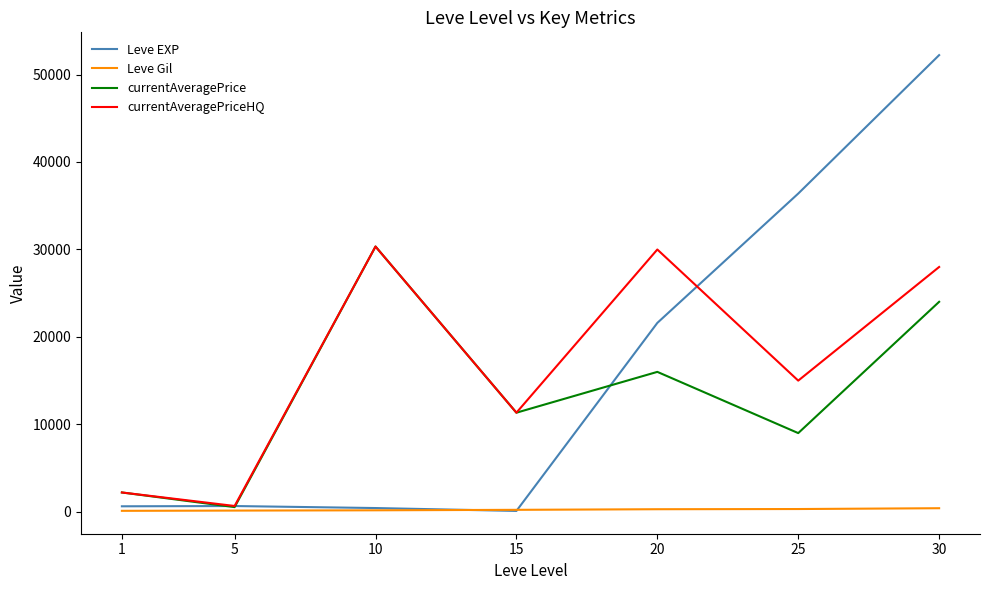

At 30, list the series in order from largest to smallest.

Leve EXP, currentAveragePriceHQ, currentAveragePrice, Leve Gil